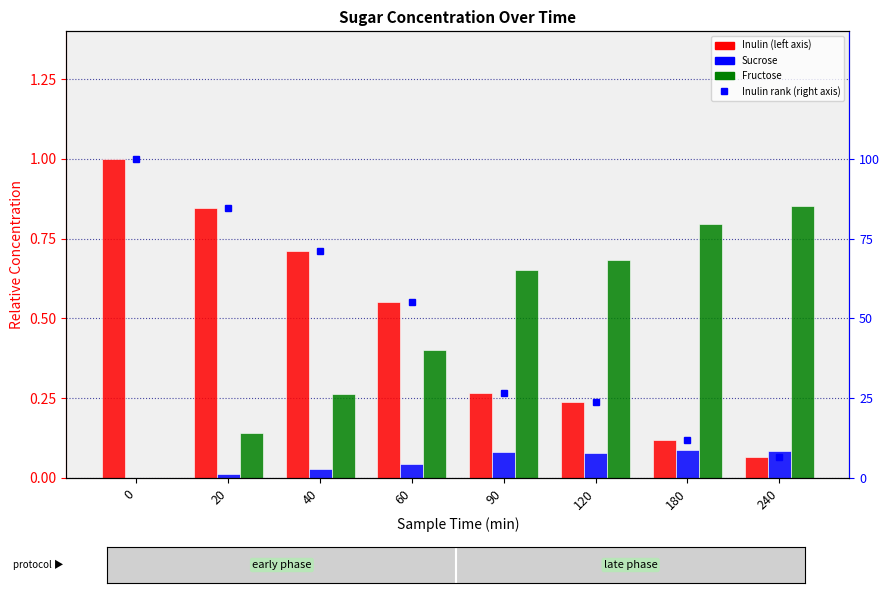

Is it true that Inulin equals 1.0 at 0?

True